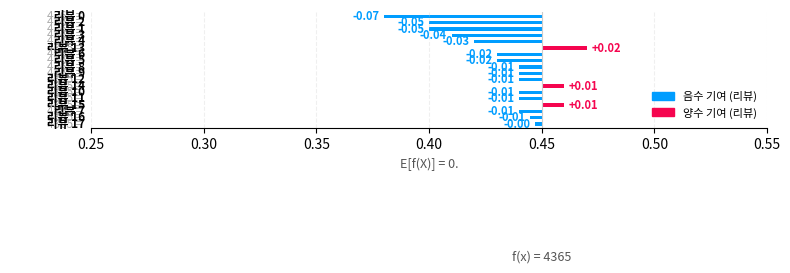

How many categories are shown in the chart?

18